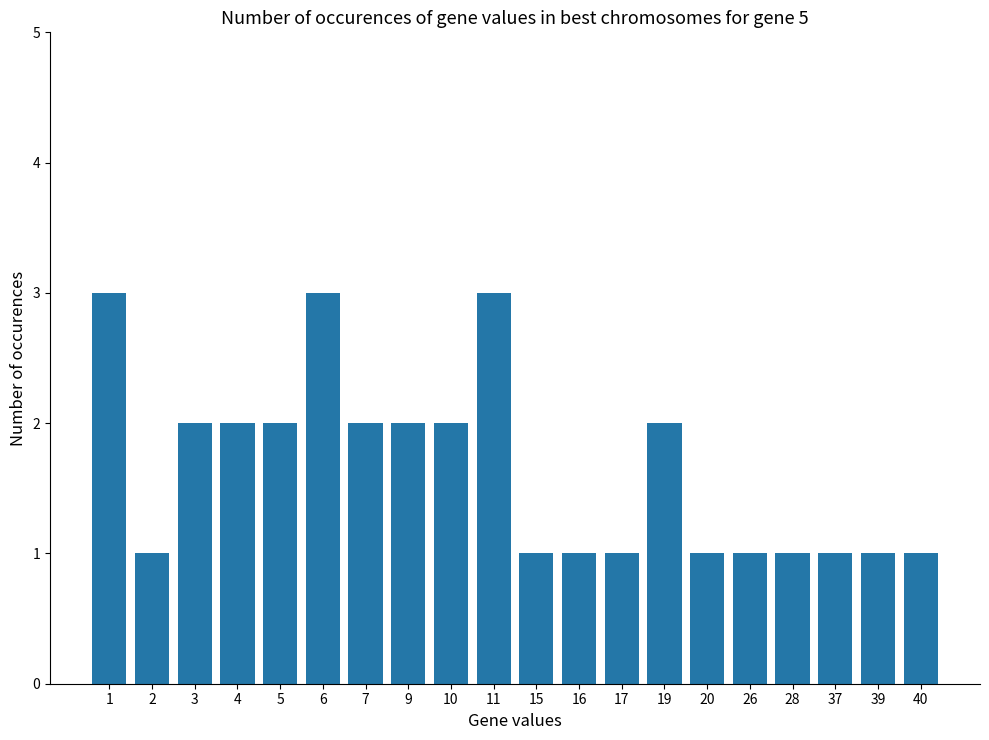

How many categories are shown in the chart?

20